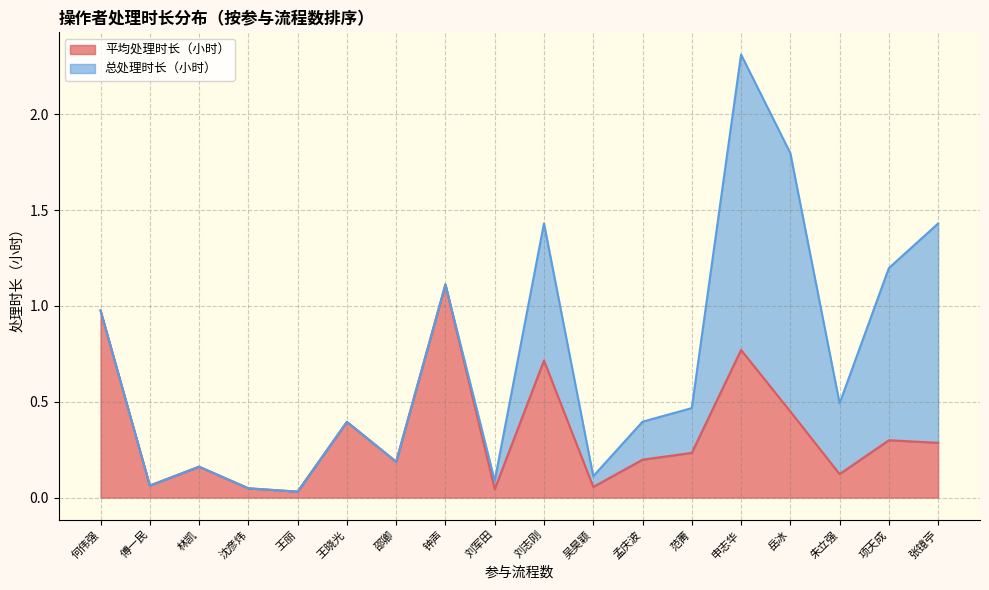

At which category is the sum across all series the highest?

申志华